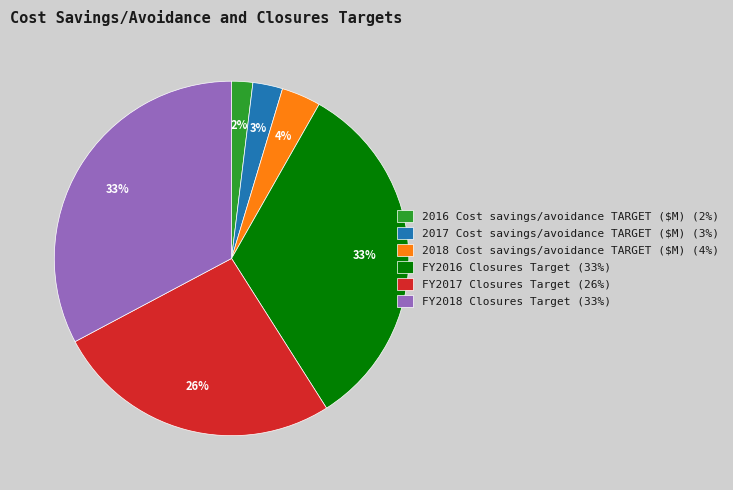

To the nearest percent, what is the difference between the largest and smallest slice percentages?

31%